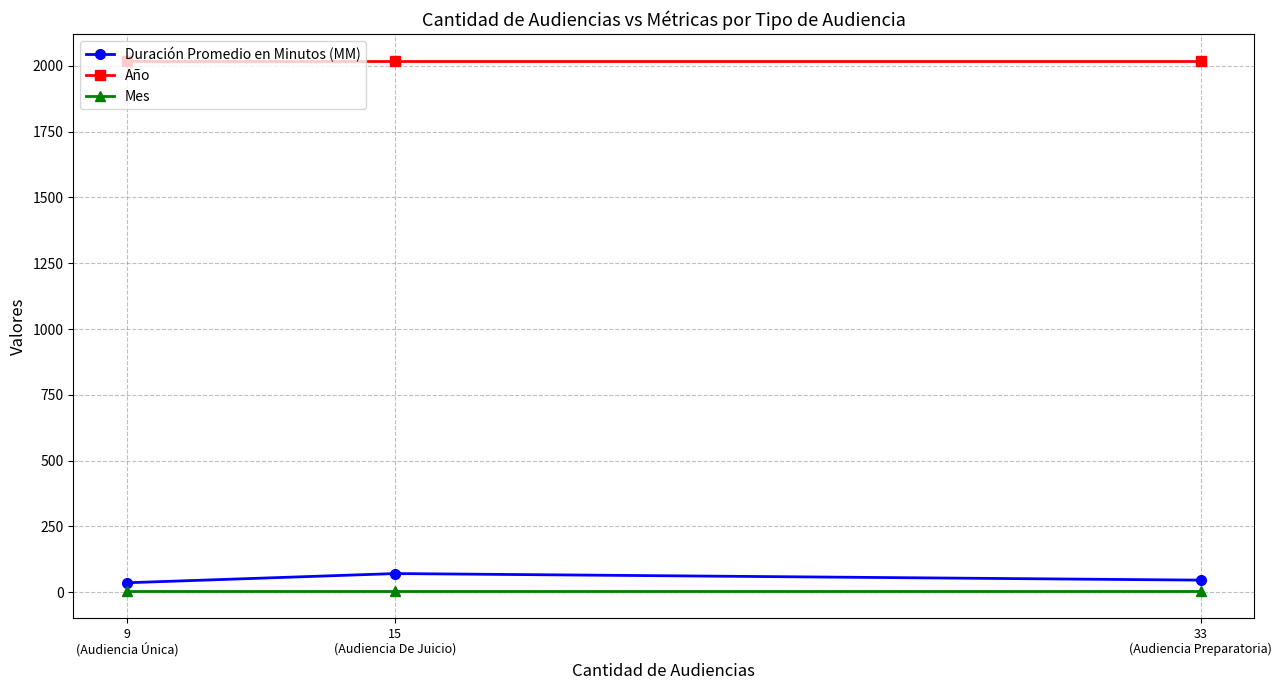

What is the spread (max minus min) of values at 33
(Audiencia Preparatoria)?

2017